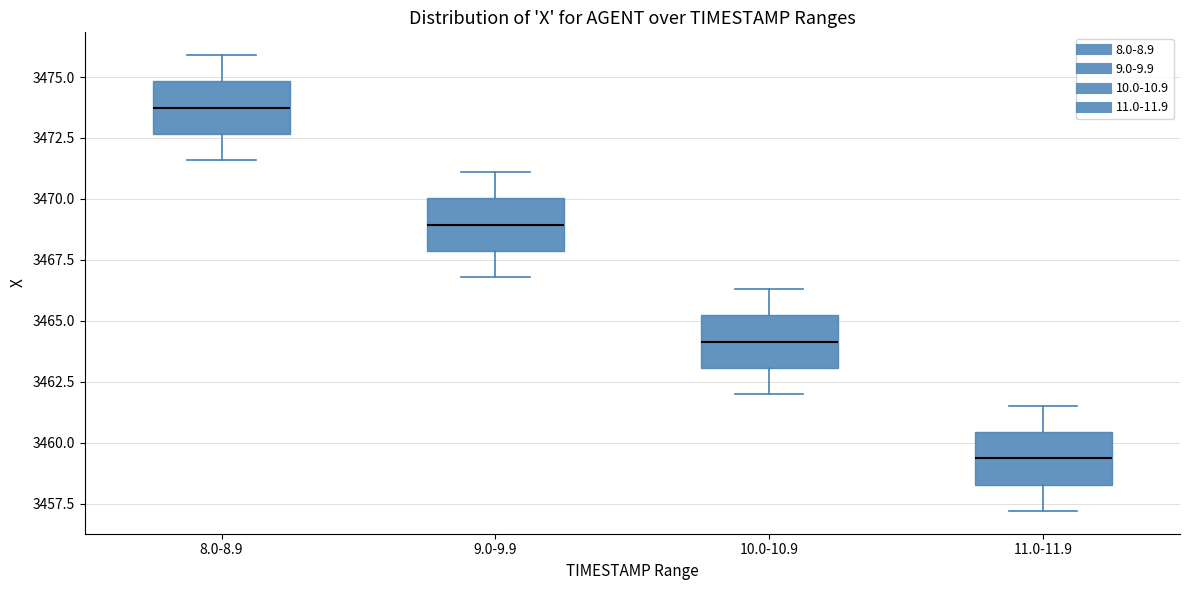

Which box has the highest median line?

8.0-8.9